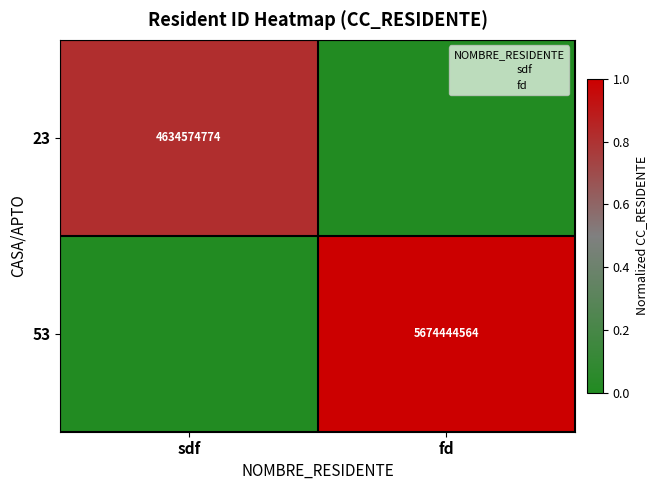

Rank the series by their average value, from highest to lowest.

53, 23